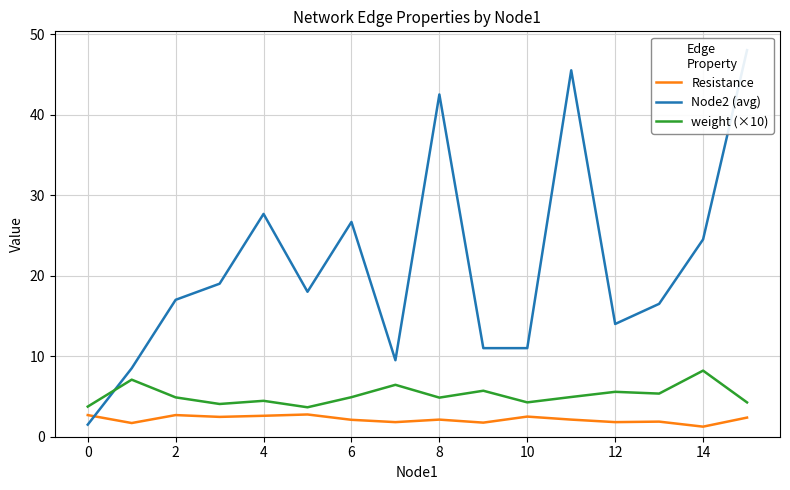

How many interior local peaks does the weight (×10) series have?

6